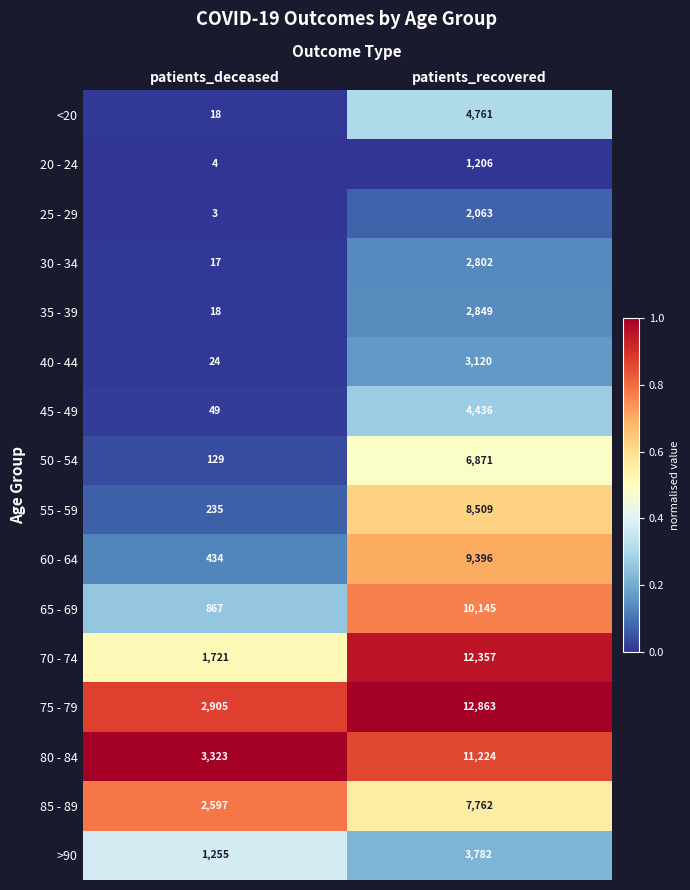

What is the approximate value of 20 - 24 at patients_deceased?

4